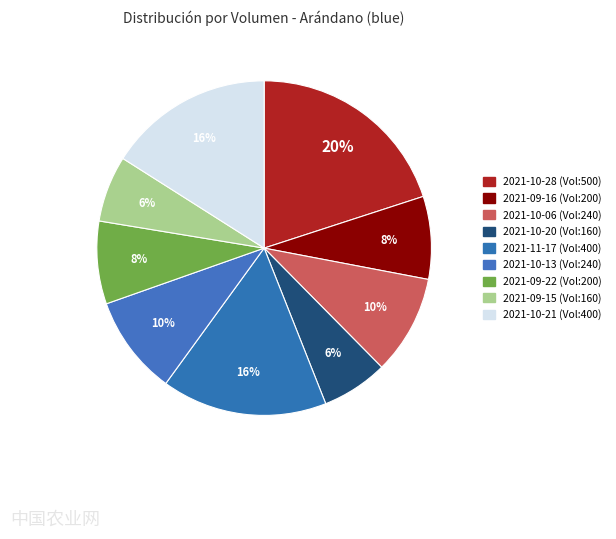

Is there any slice that represents more than half of the pie?

No